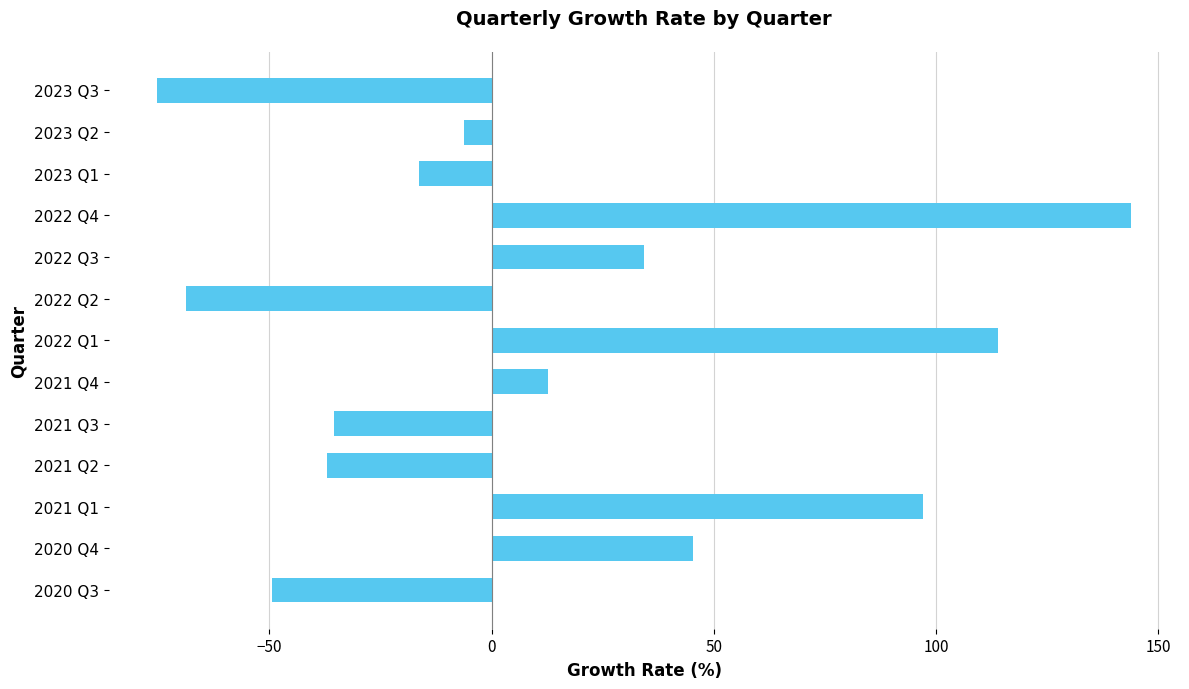

Reading top to bottom, what are all the values shown in this chart?

-75.2	-6.2	-16.4	143.9	34.2	-68.7	113.8	12.7	-35.5	-37.0	97.1	45.4	-49.4